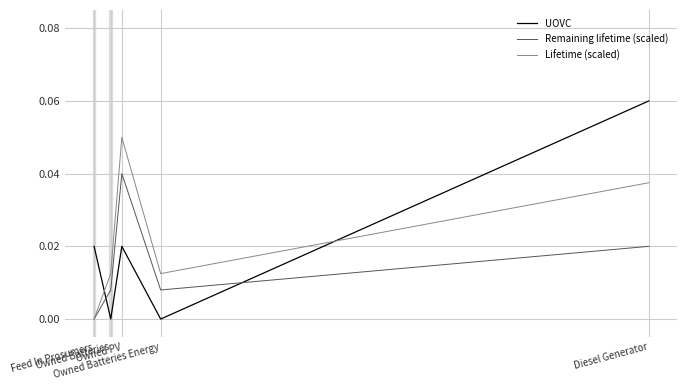

List the series in order of their peak value, highest first.

UOVC, Lifetime (scaled), Remaining lifetime (scaled)